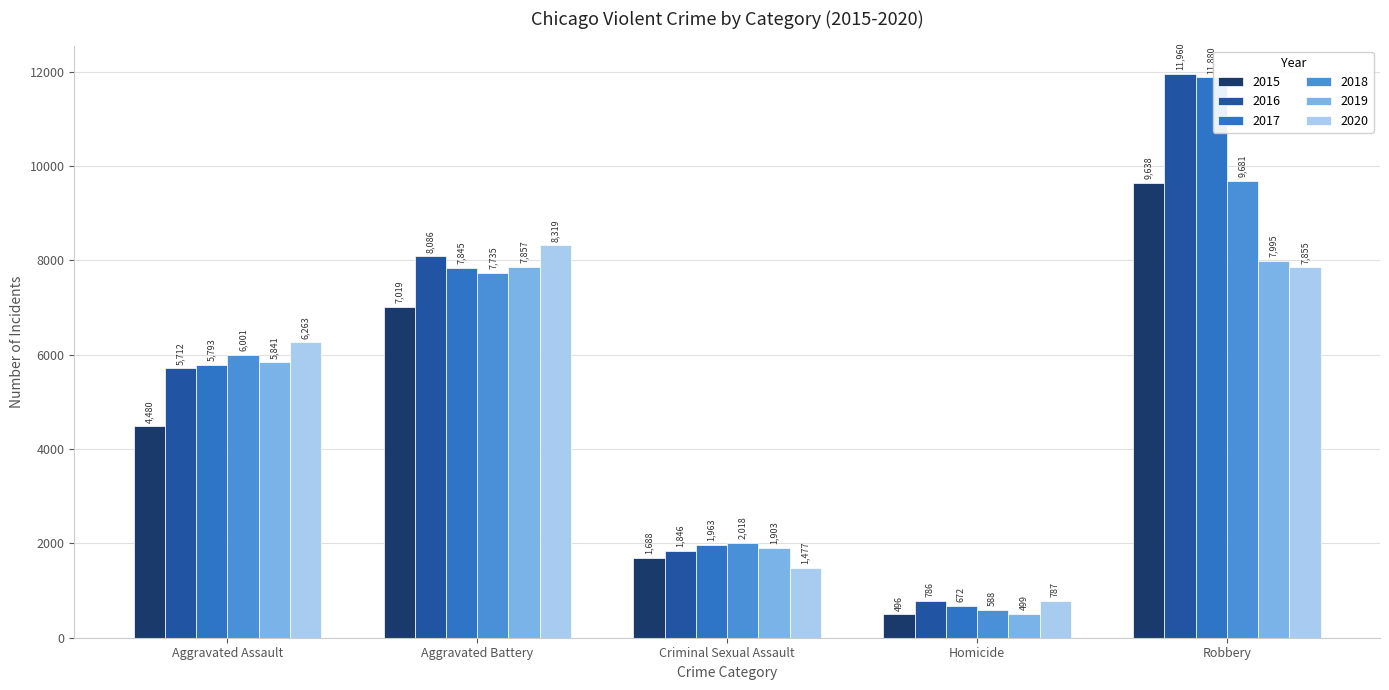

What position from the left is Aggravated Battery?

2